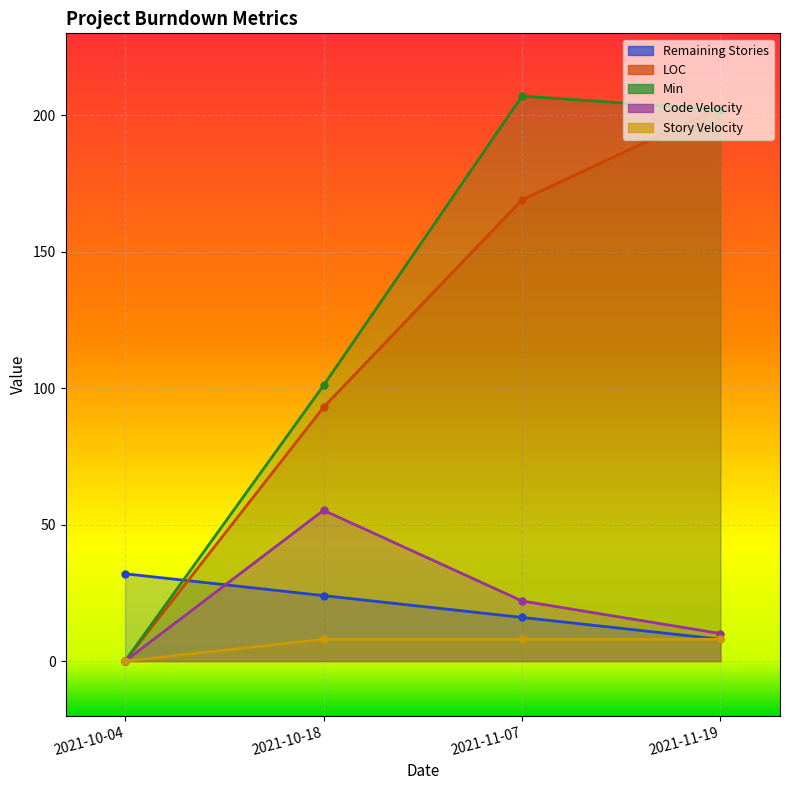

How many lines are shown in the chart?

5